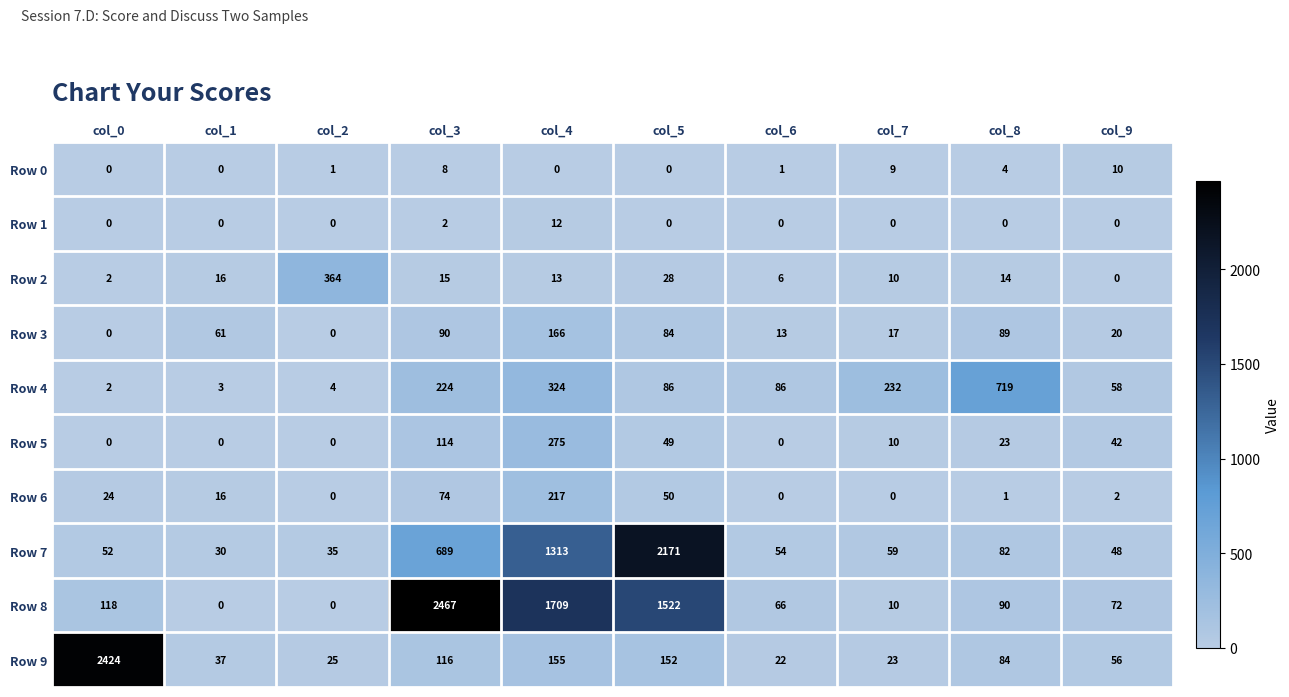

Count the number of categories in the chart.

10